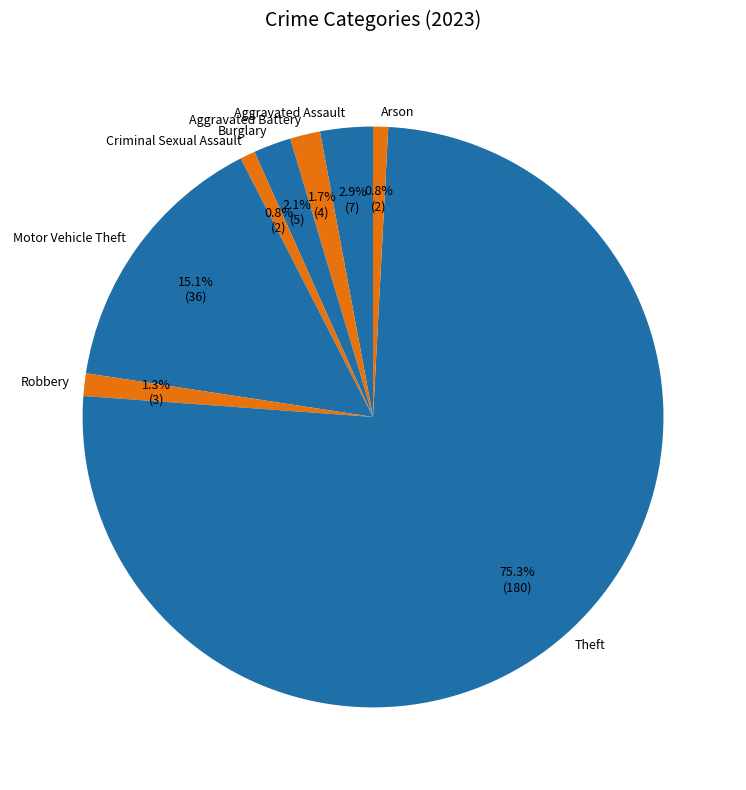

To the nearest percent, what is the average slice percentage?

12%